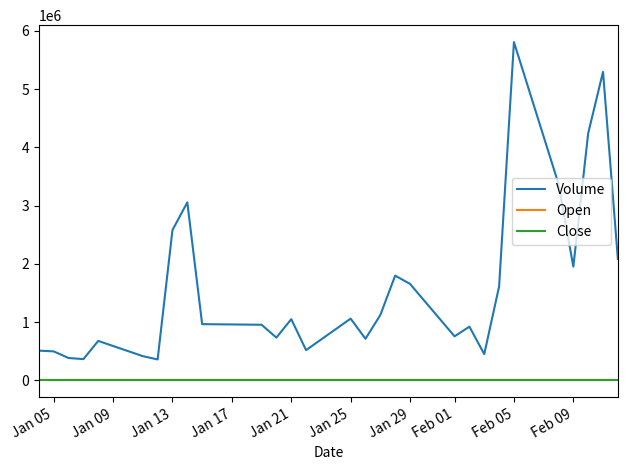

What is the greatest value displayed?

5809500.0